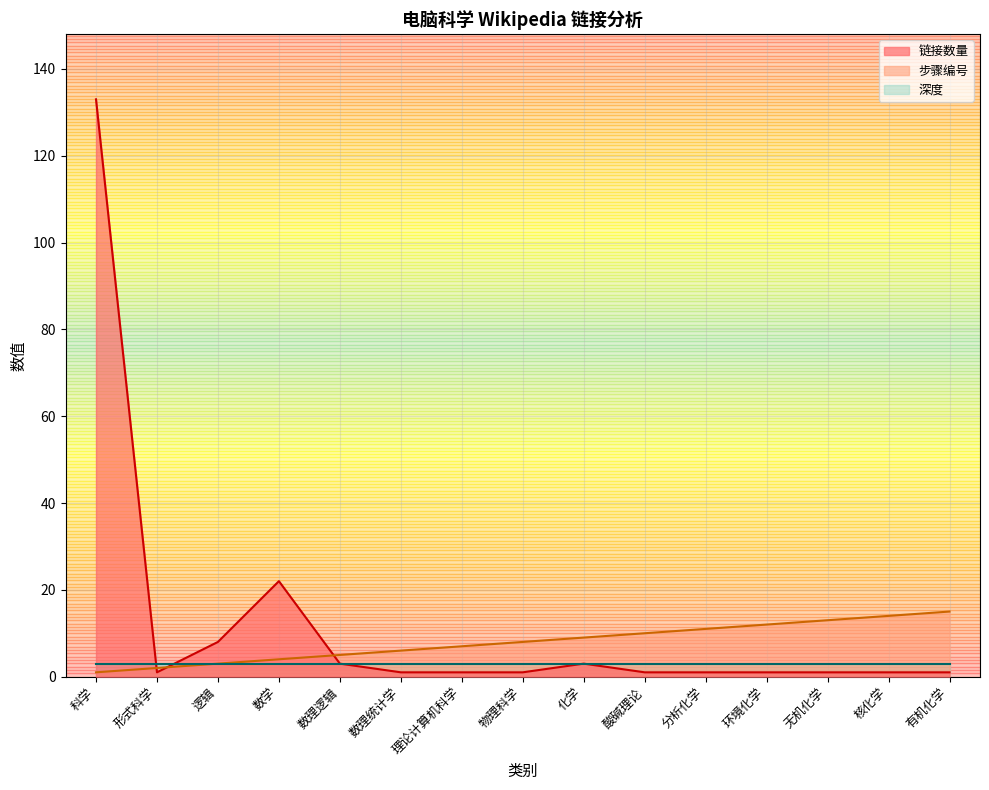

Rank the series by their average value, from lowest to highest.

深度, 步骤编号, 链接数量